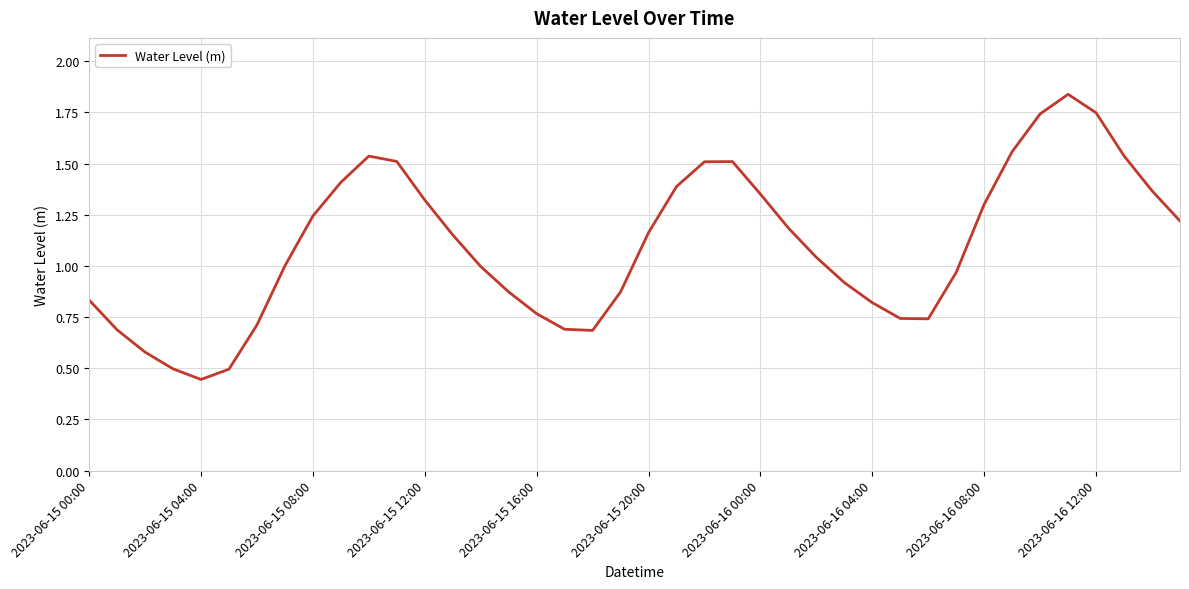

What is the label of the 1st point from the left?

2023-06-15 00:00